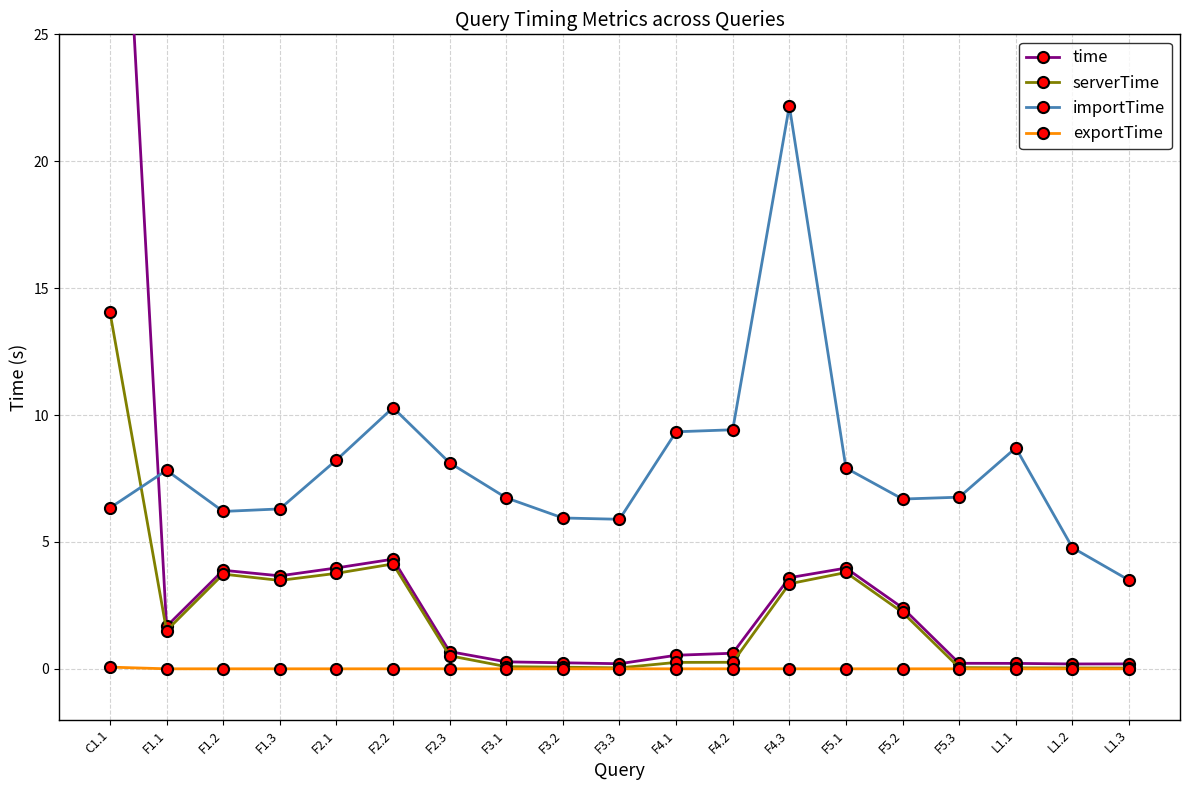

Is the value of importTime at F1.1 greater than the value of time at F4.2?

Yes